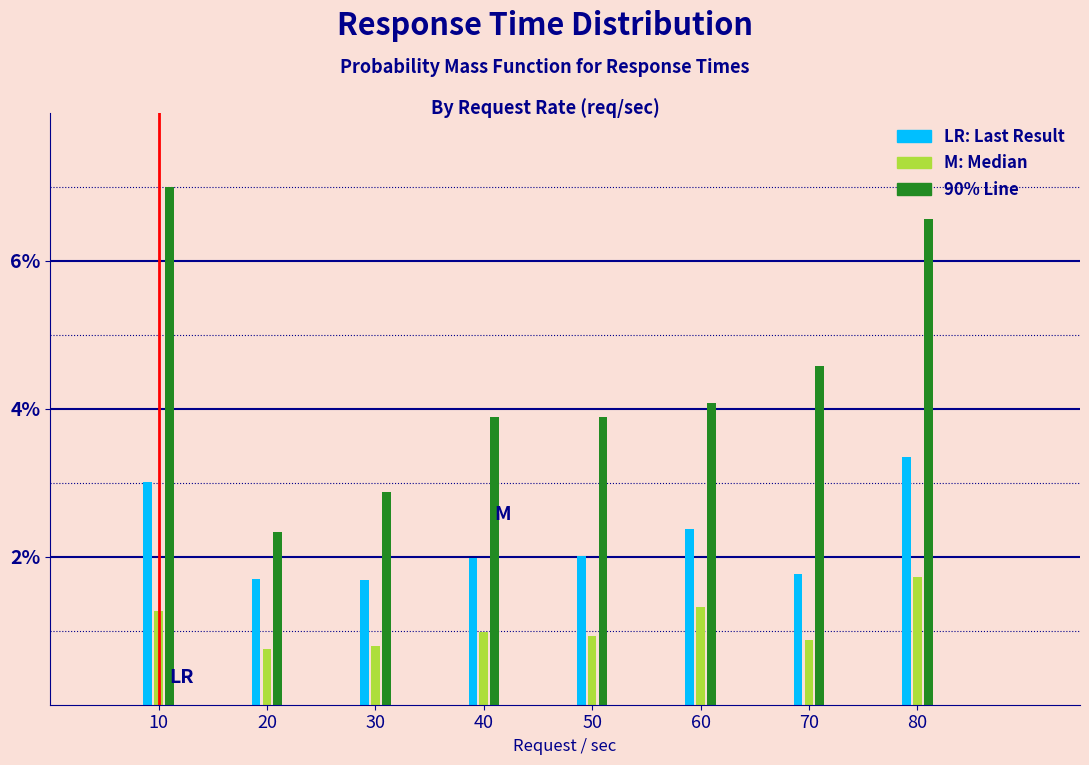

What is the total value across all series at 50?

6.8